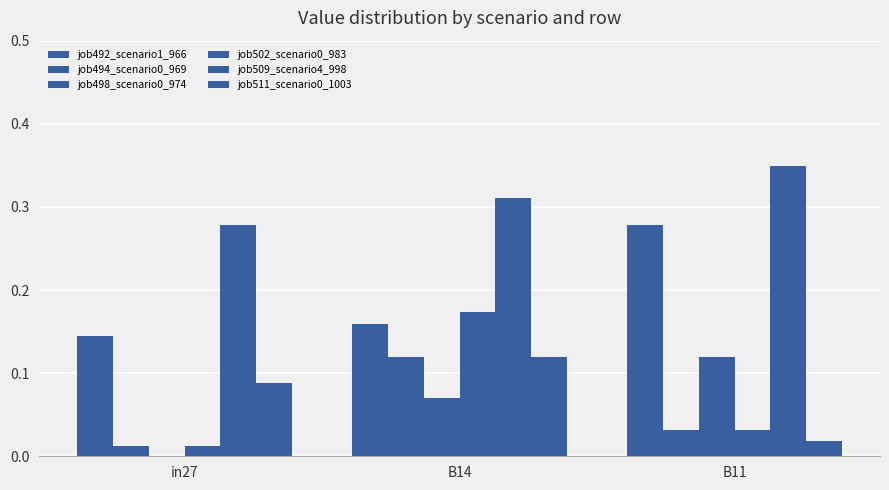

Count the number of data series in this chart.

6